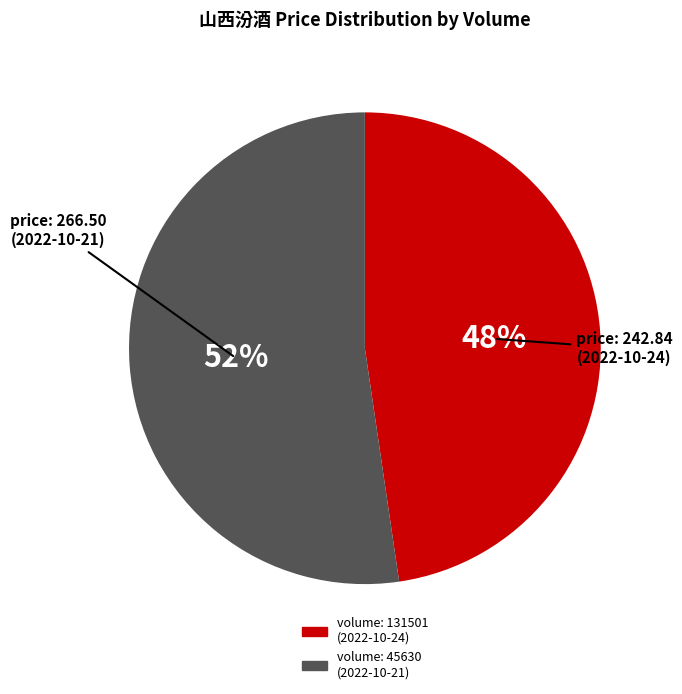

Between volume: 131501 (2022-10-24) and volume: 45630 (2022-10-21), which is larger?

volume: 45630 (2022-10-21)